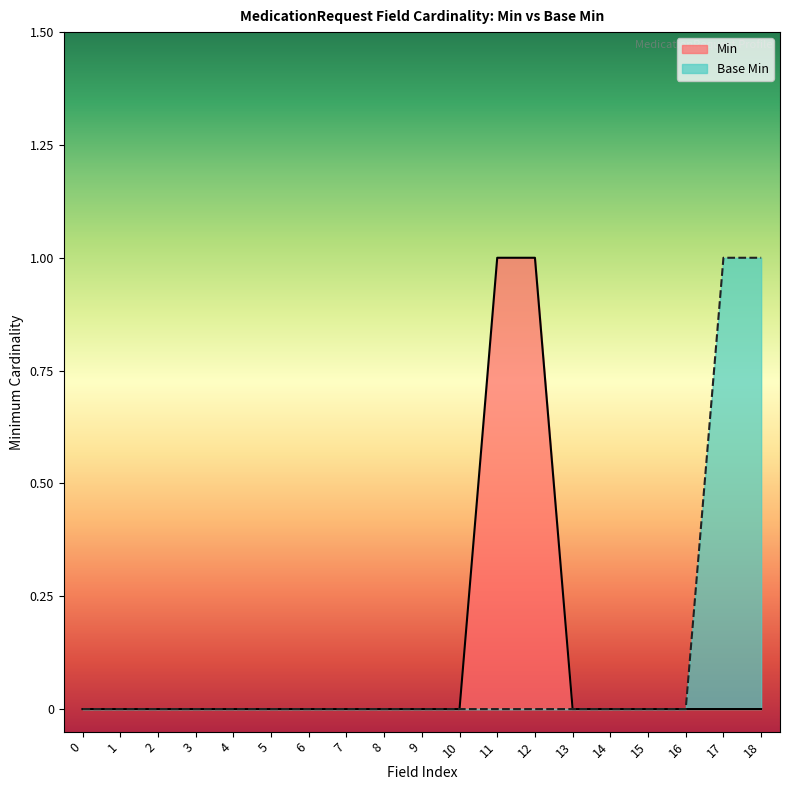

Reading left to right, what are all the values shown in this chart?

Min: 0	0	0	0	0	0	0	0	0	0	0	1	1	0	0	0	0	0	0
Base Min: 0	0	0	0	0	0	0	0	0	0	0	0	0	0	0	0	0	1	1